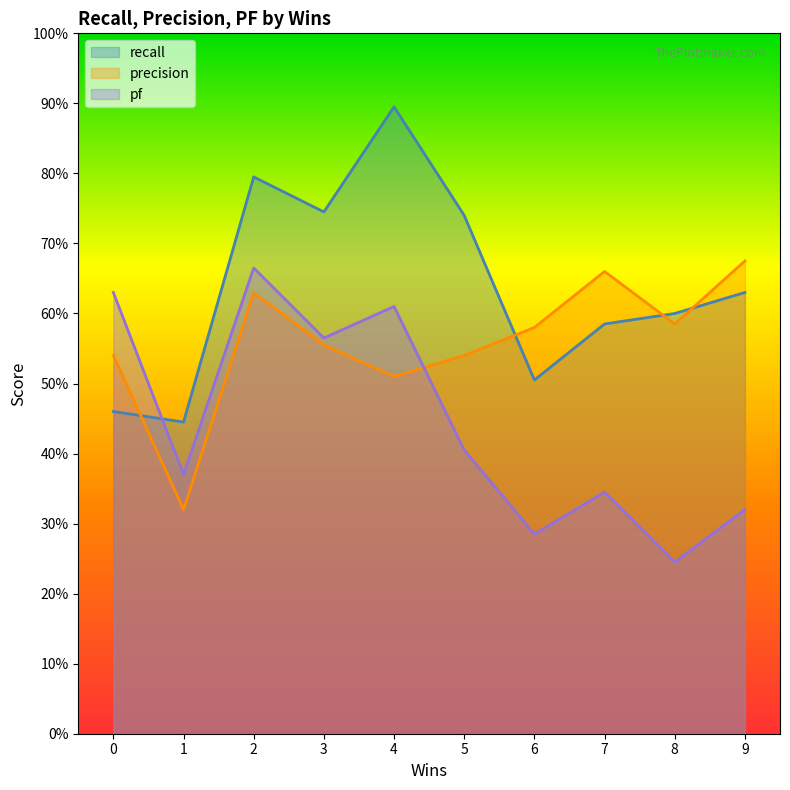

What is the difference between the second highest and second lowest values in the recall series?

0.3